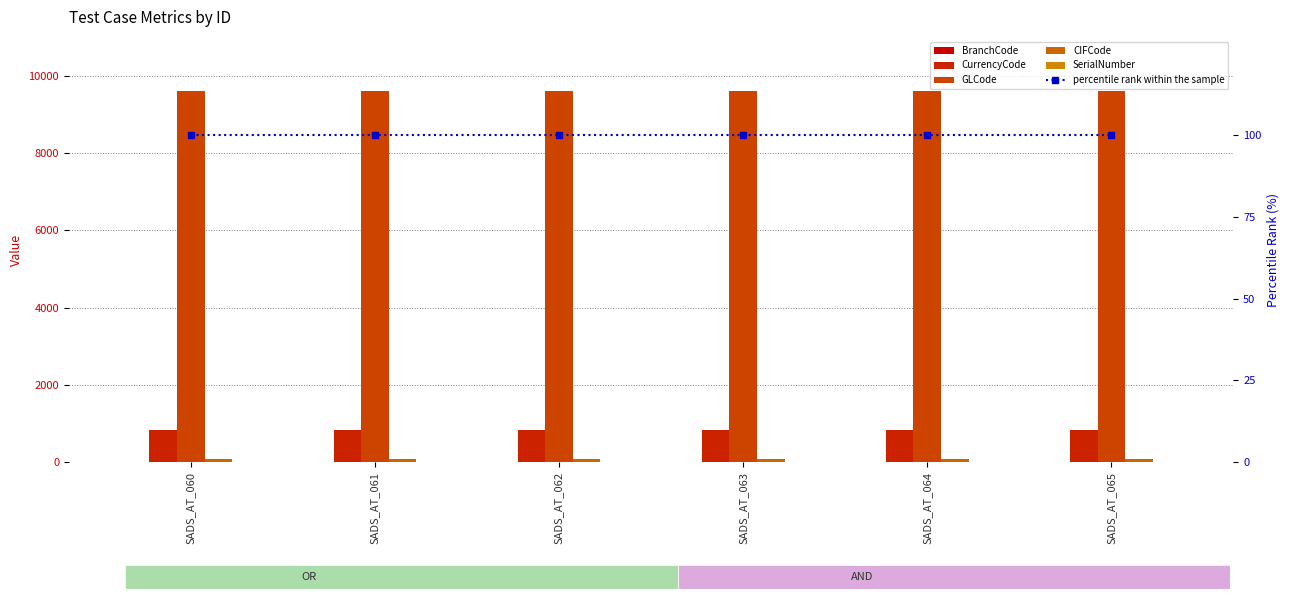

Reading left to right, transcribe all the data shown in this chart.

BranchCode: SADS_AT_060=1	SADS_AT_061=1	SADS_AT_062=1	SADS_AT_063=1	SADS_AT_064=1	SADS_AT_065=1
CurrencyCode: SADS_AT_060=840	SADS_AT_061=840	SADS_AT_062=840	SADS_AT_063=840	SADS_AT_064=840	SADS_AT_065=840
GLCode: SADS_AT_060=9604	SADS_AT_061=9604	SADS_AT_062=9604	SADS_AT_063=9604	SADS_AT_064=9604	SADS_AT_065=9604
CIFCode: SADS_AT_060=78	SADS_AT_061=78	SADS_AT_062=78	SADS_AT_063=78	SADS_AT_064=78	SADS_AT_065=78
SerialNumber: SADS_AT_060=0	SADS_AT_061=0	SADS_AT_062=0	SADS_AT_063=0	SADS_AT_064=0	SADS_AT_065=0
percentile rank within the sample: SADS_AT_060=100	SADS_AT_061=100	SADS_AT_062=100	SADS_AT_063=100	SADS_AT_064=100	SADS_AT_065=100